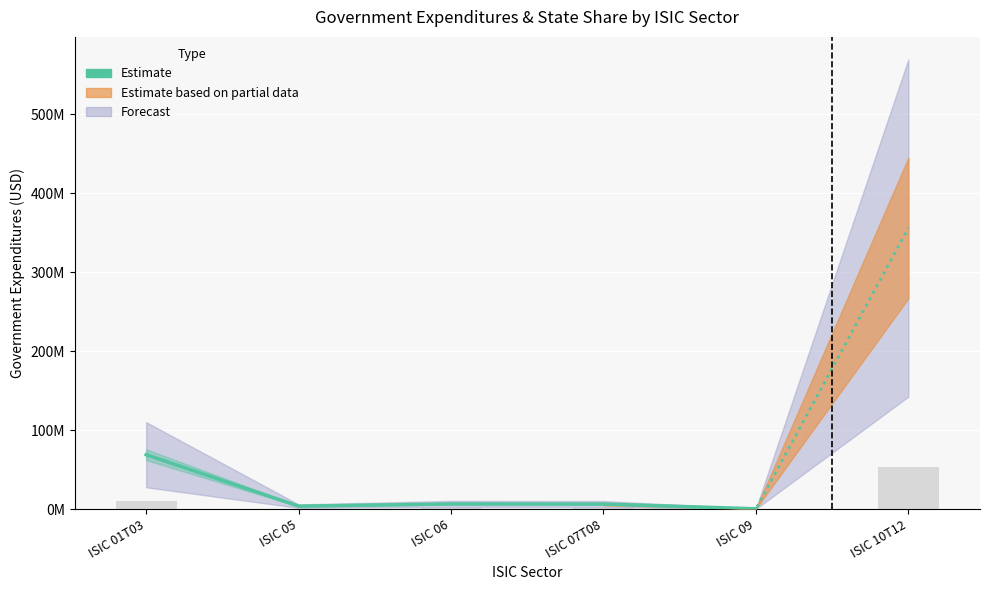

What is the difference between the values at ISIC 06 and ISIC 09?

6141949.1